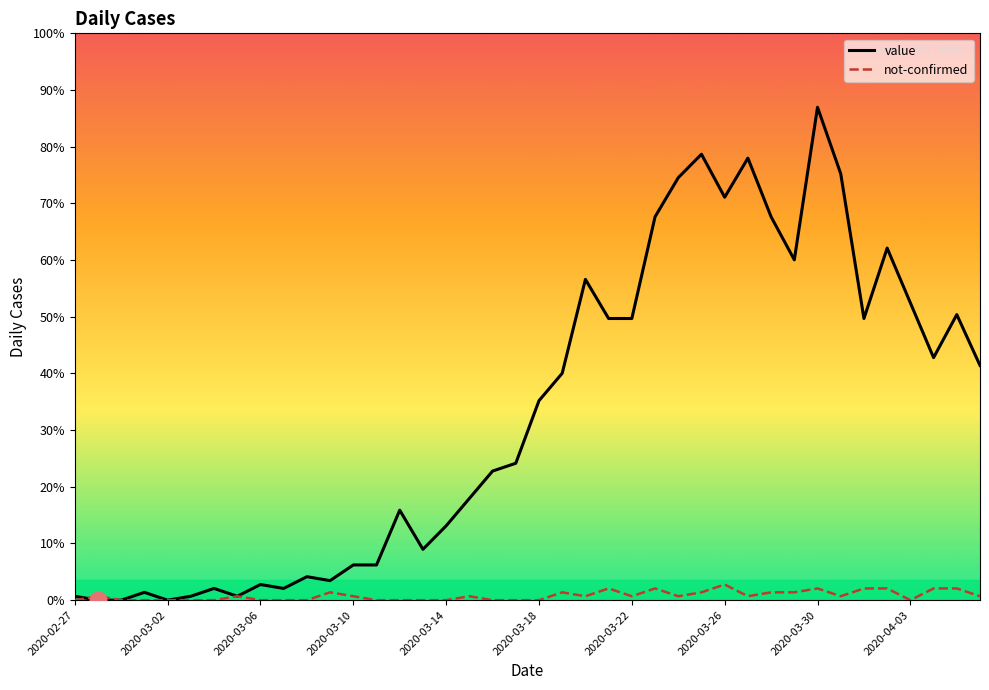

In not-confirmed, how many points are lower than both neighbors (excluding endpoints)?

6